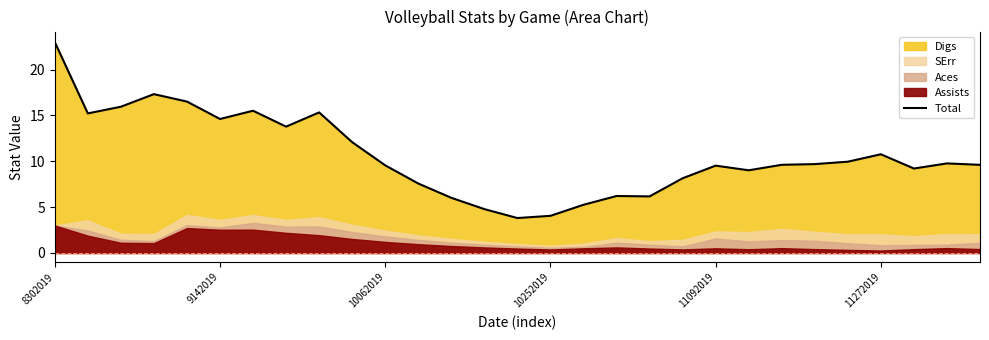

What is the difference between the maximum and second lowest values?

18.9